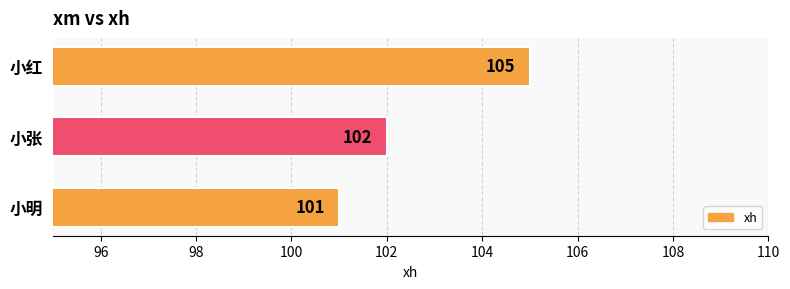

List the labels in order of value, smallest first.

小明, 小张, 小红